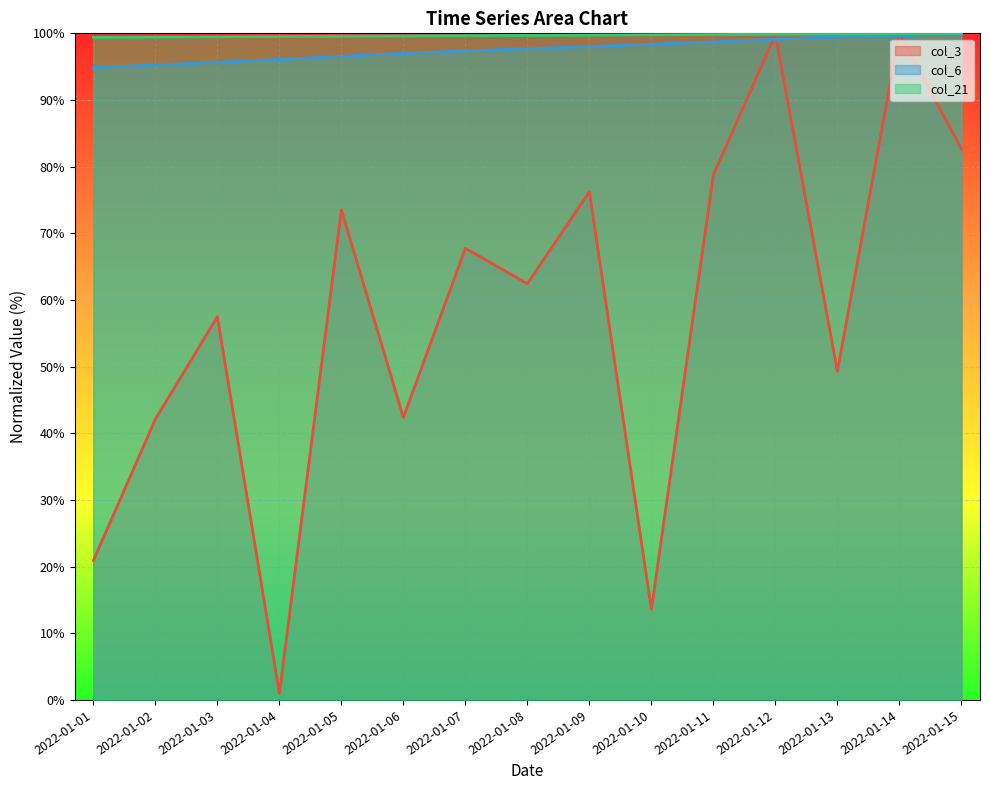

At how many categories does at least one series exceed 14?

15